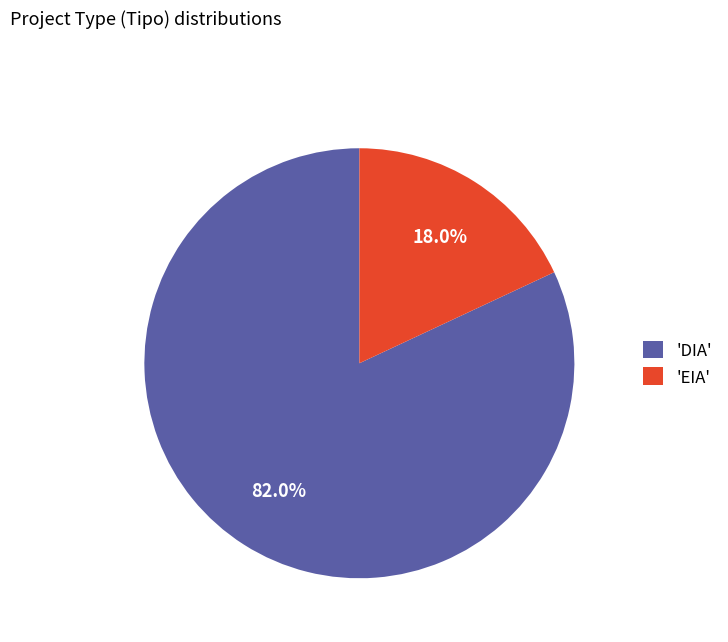

Rank the categories by value from highest to lowest.

'DIA', 'EIA'